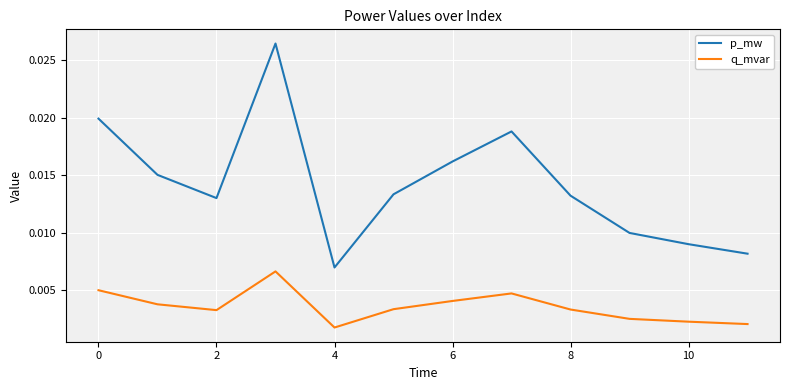

Which series has the largest total across all categories?

p_mw